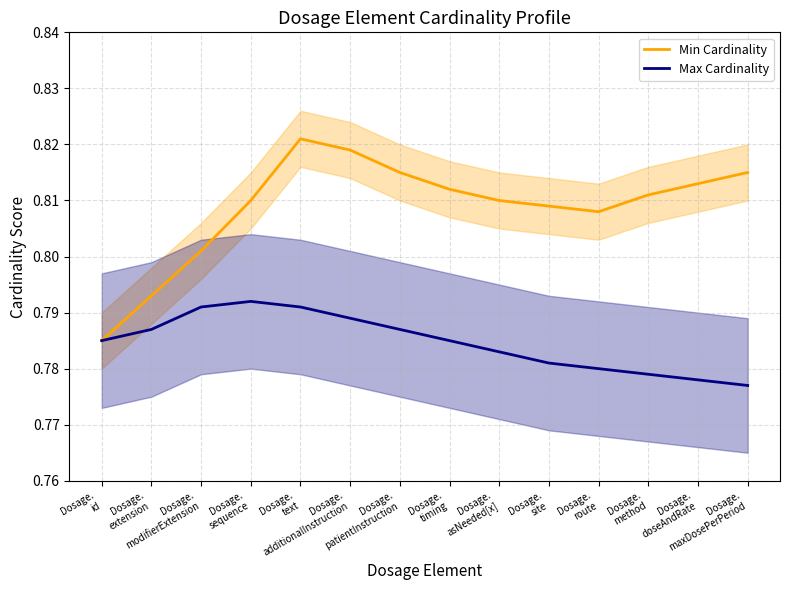

How many interior local peaks does the Min Cardinality series have?

1